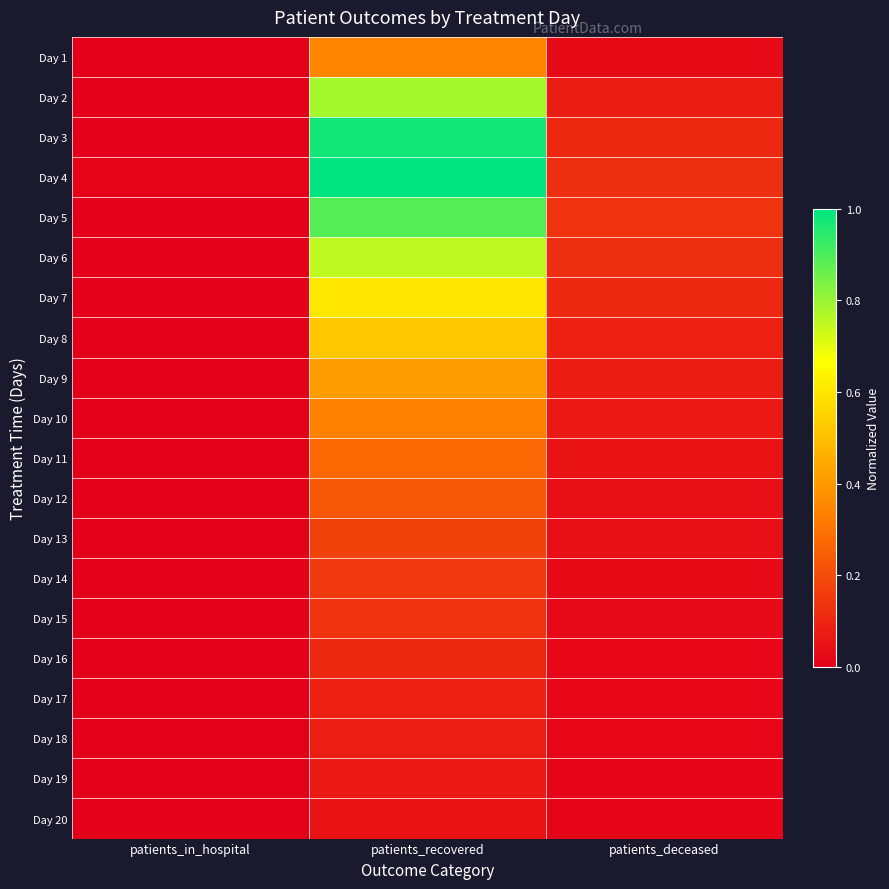

Reading right to left, what are all the values shown in this chart?

Day 1: patients_deceased=0.0	patients_recovered=0.4	patients_in_hospital=0.0
Day 2: patients_deceased=0.1	patients_recovered=0.8	patients_in_hospital=0.0
Day 3: patients_deceased=0.1	patients_recovered=1.0	patients_in_hospital=0.0
Day 4: patients_deceased=0.1	patients_recovered=1.0	patients_in_hospital=0.0
Day 5: patients_deceased=0.1	patients_recovered=0.9	patients_in_hospital=0.0
Day 6: patients_deceased=0.1	patients_recovered=0.8	patients_in_hospital=0.0
Day 7: patients_deceased=0.1	patients_recovered=0.6	patients_in_hospital=0.0
Day 8: patients_deceased=0.1	patients_recovered=0.5	patients_in_hospital=0.0
Day 9: patients_deceased=0.1	patients_recovered=0.4	patients_in_hospital=0.0
Day 10: patients_deceased=0.1	patients_recovered=0.3	patients_in_hospital=0.0
Day 11: patients_deceased=0.1	patients_recovered=0.3	patients_in_hospital=0.0
Day 12: patients_deceased=0.0	patients_recovered=0.2	patients_in_hospital=0.0
Day 13: patients_deceased=0.0	patients_recovered=0.2	patients_in_hospital=0.0
Day 14: patients_deceased=0.0	patients_recovered=0.2	patients_in_hospital=0.0
Day 15: patients_deceased=0.0	patients_recovered=0.1	patients_in_hospital=0.0
Day 16: patients_deceased=0.0	patients_recovered=0.1	patients_in_hospital=0.0
Day 17: patients_deceased=0.0	patients_recovered=0.1	patients_in_hospital=0.0
Day 18: patients_deceased=0.0	patients_recovered=0.1	patients_in_hospital=0.0
Day 19: patients_deceased=0.0	patients_recovered=0.1	patients_in_hospital=0.0
Day 20: patients_deceased=0.0	patients_recovered=0.1	patients_in_hospital=0.0